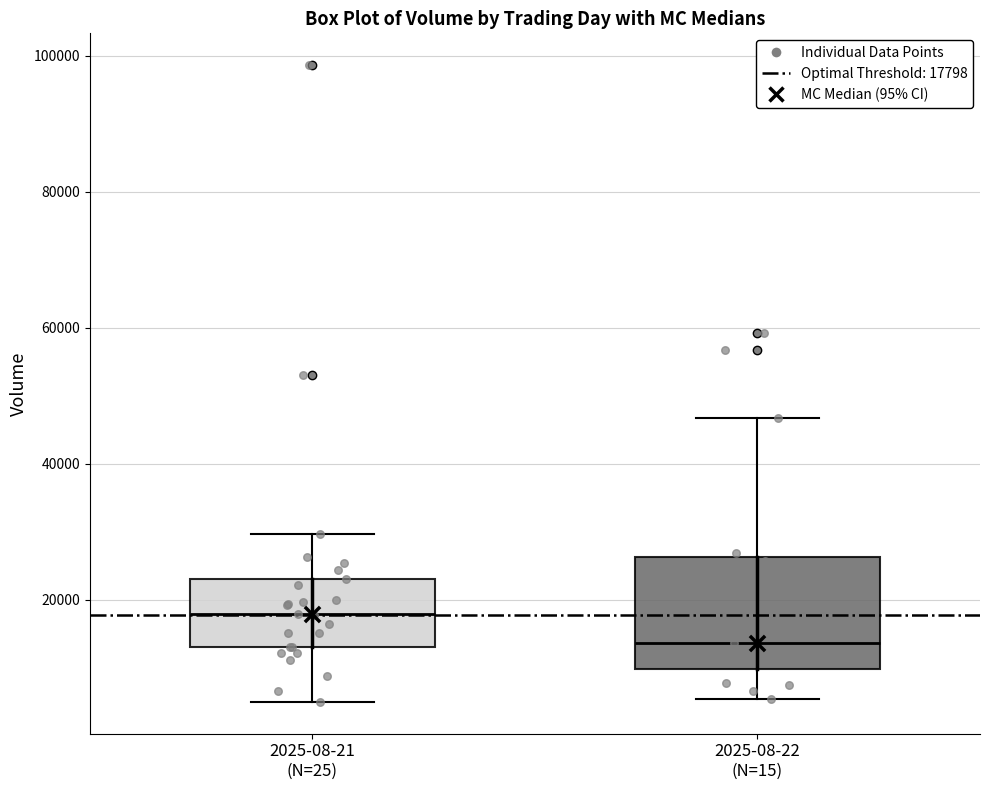

Which box's median line is the lowest?

2025-08-22 (N=15)